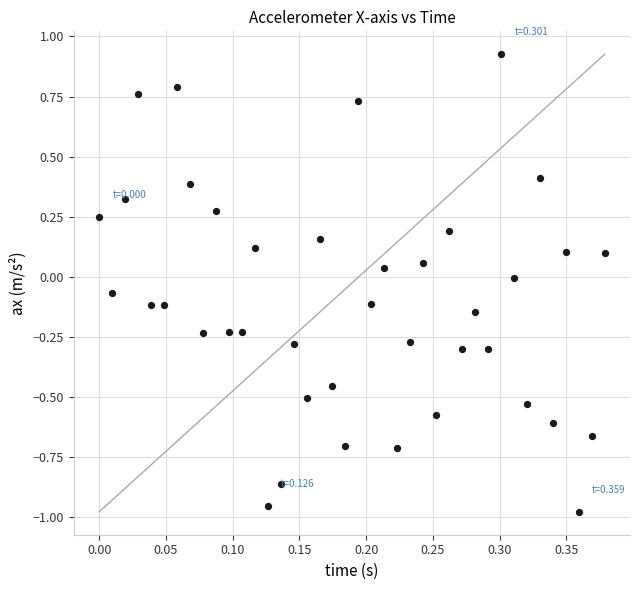

What is the range of Y values (max minus min)?

1.9